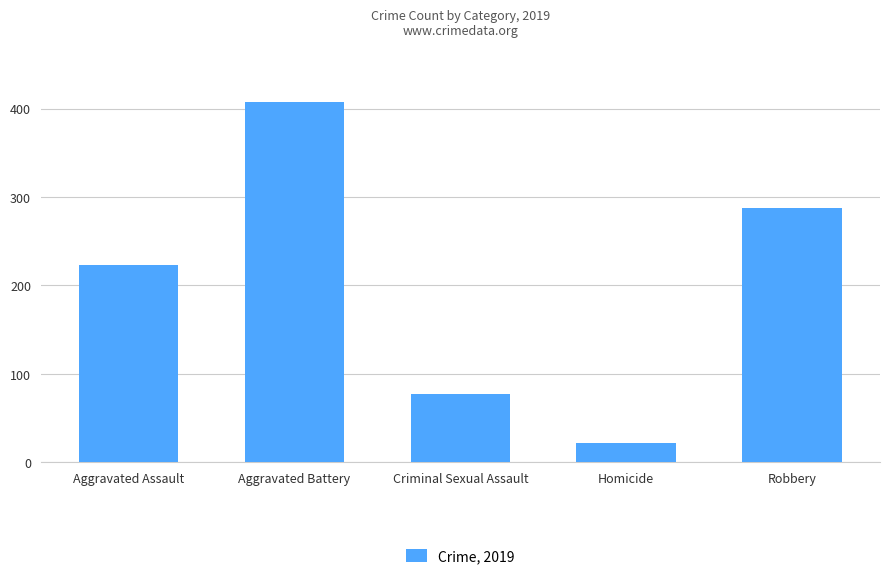

Rank the categories by value from highest to lowest.

Aggravated Battery, Robbery, Aggravated Assault, Criminal Sexual Assault, Homicide